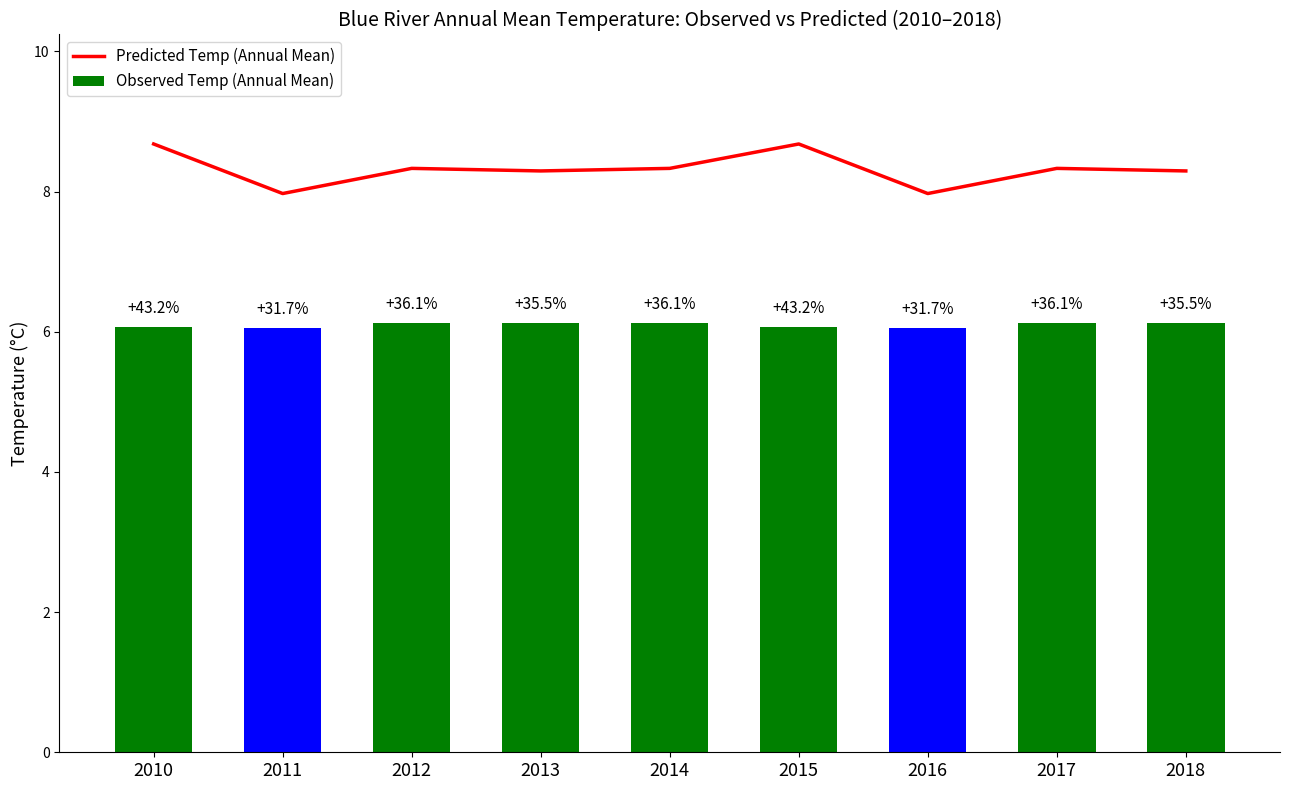

What is the value of the Predicted Temp (Annual Mean) bar at the 9th from the left?

8.3